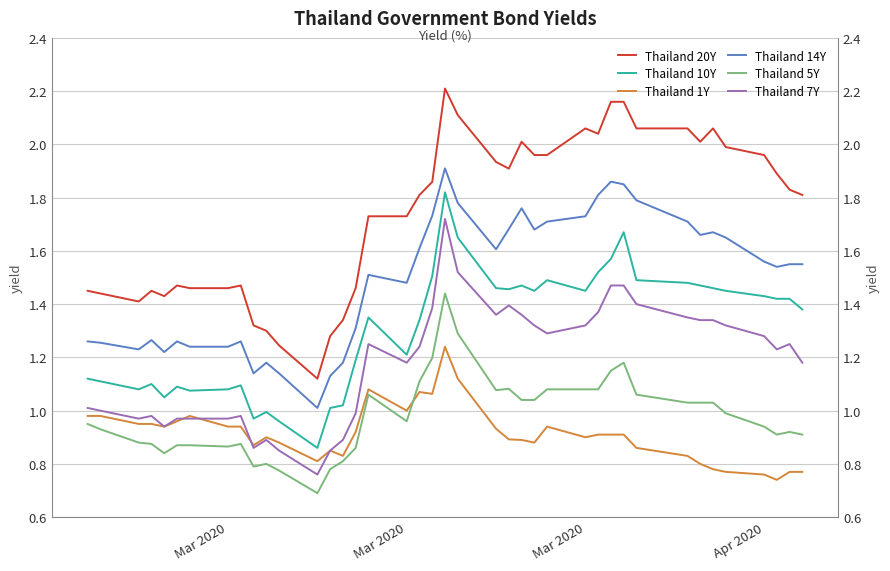

Which series has the widest spread of values?

Thailand 20Y